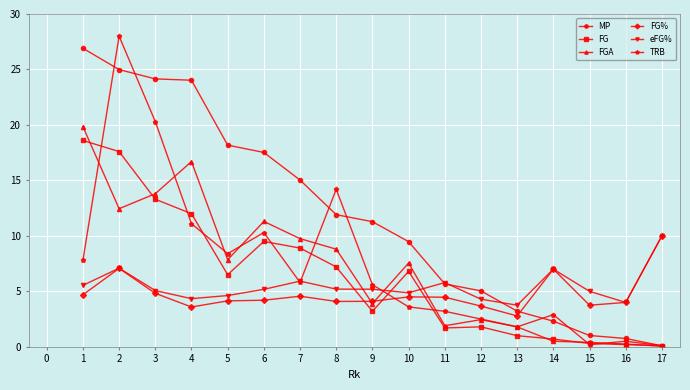

True or false: FG% has more than 2 interior local peaks.

True